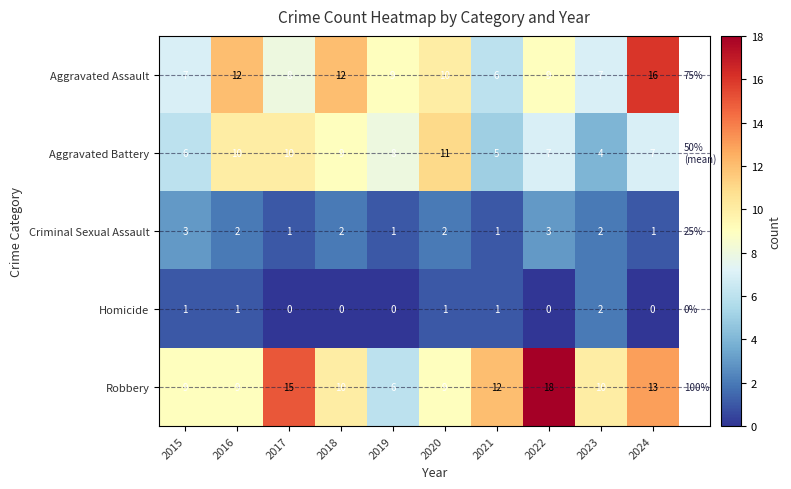

What is the total value across all series at 2015?

26